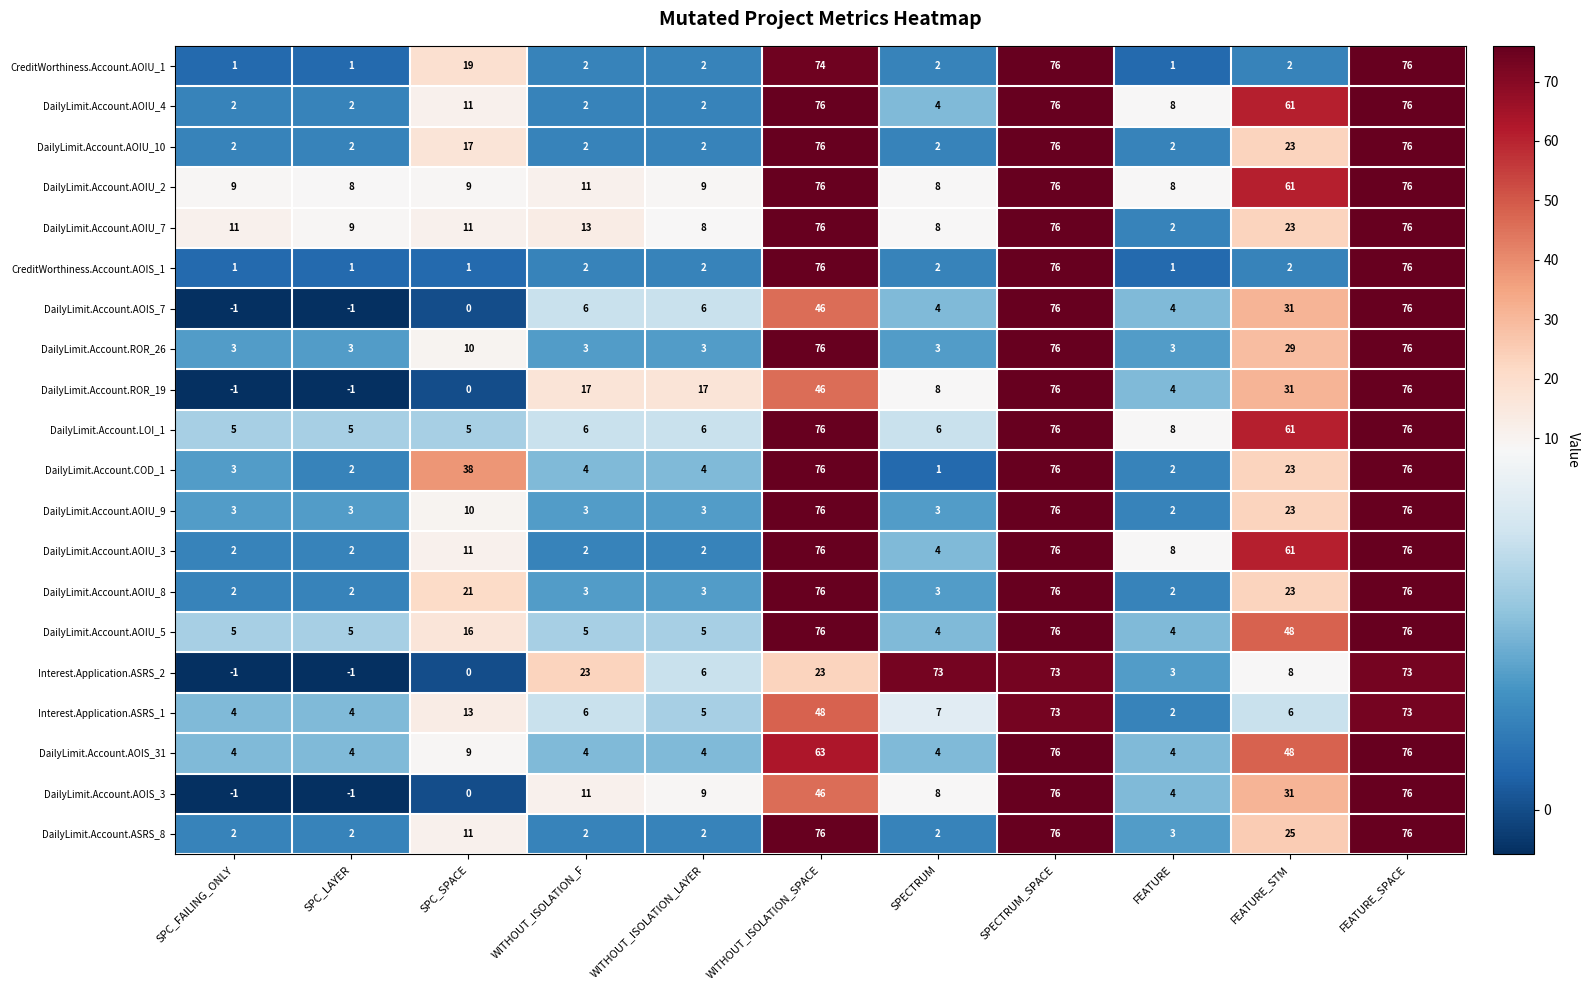

Which series changed the most between SPC_LAYER and WITHOUT_ISOLATION_LAYER?

DailyLimit.Account.ROR_19